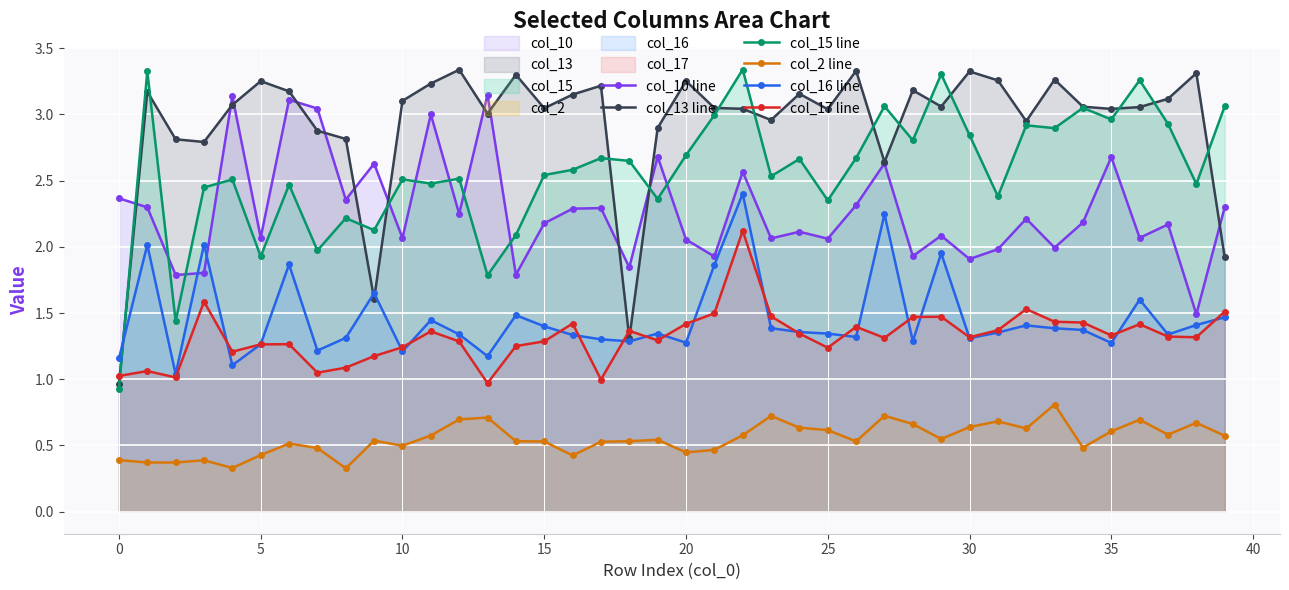

What is the difference between the highest and lowest values at 33?

2.5